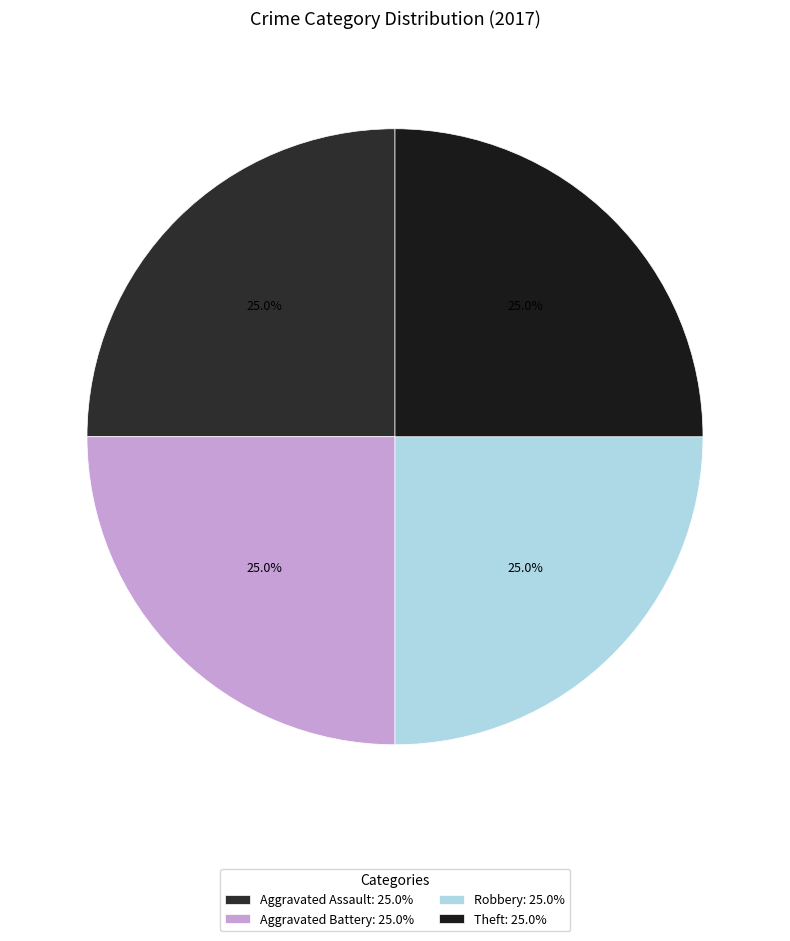

Count the number of slices in the pie.

4